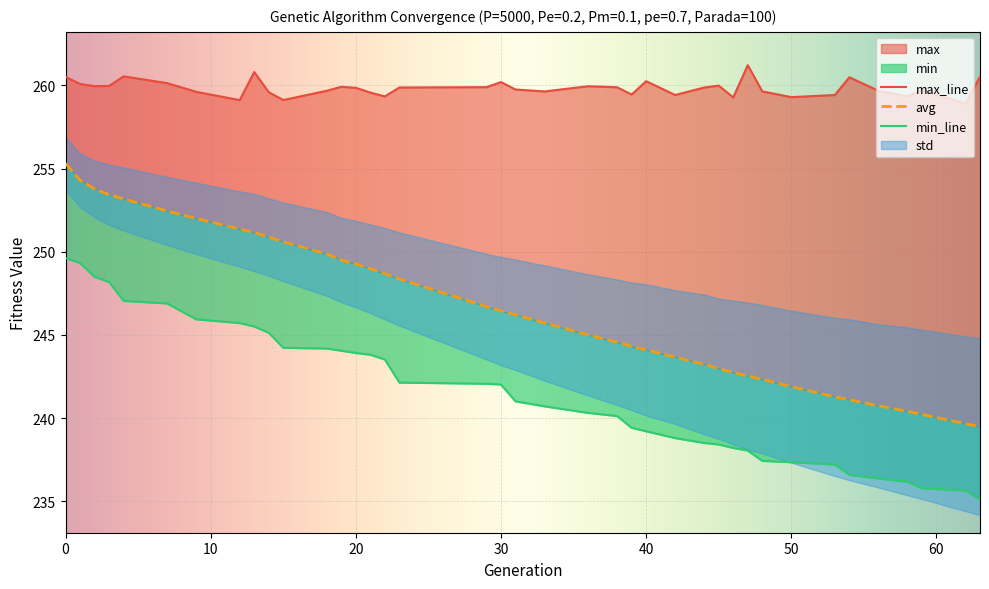

What is the average value of the max series?

259.8